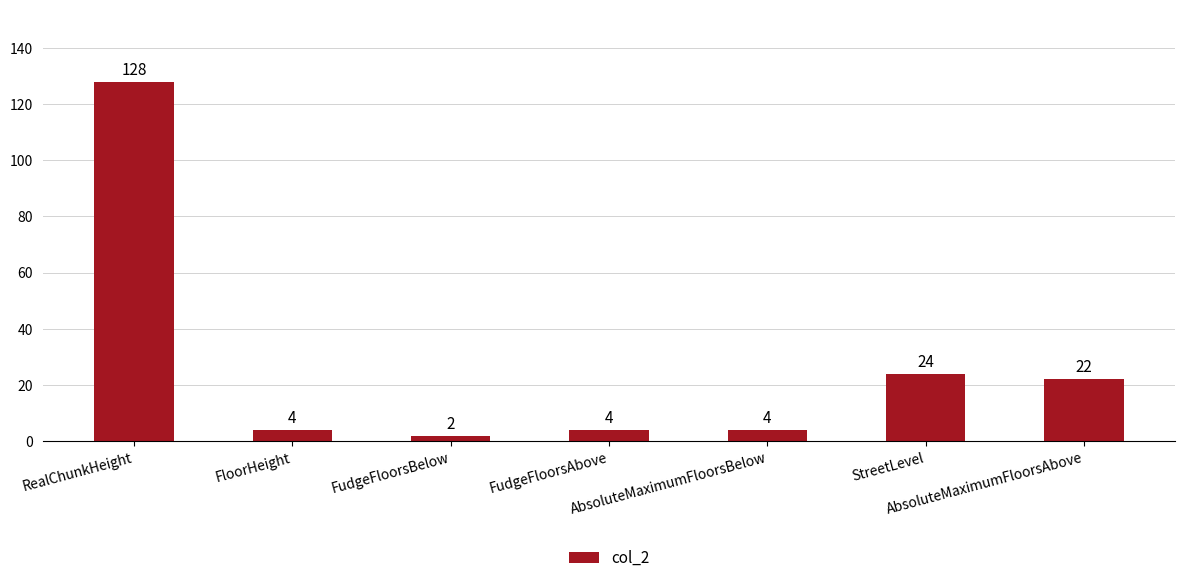

True or false: the data shows 12 at StreetLevel.

False